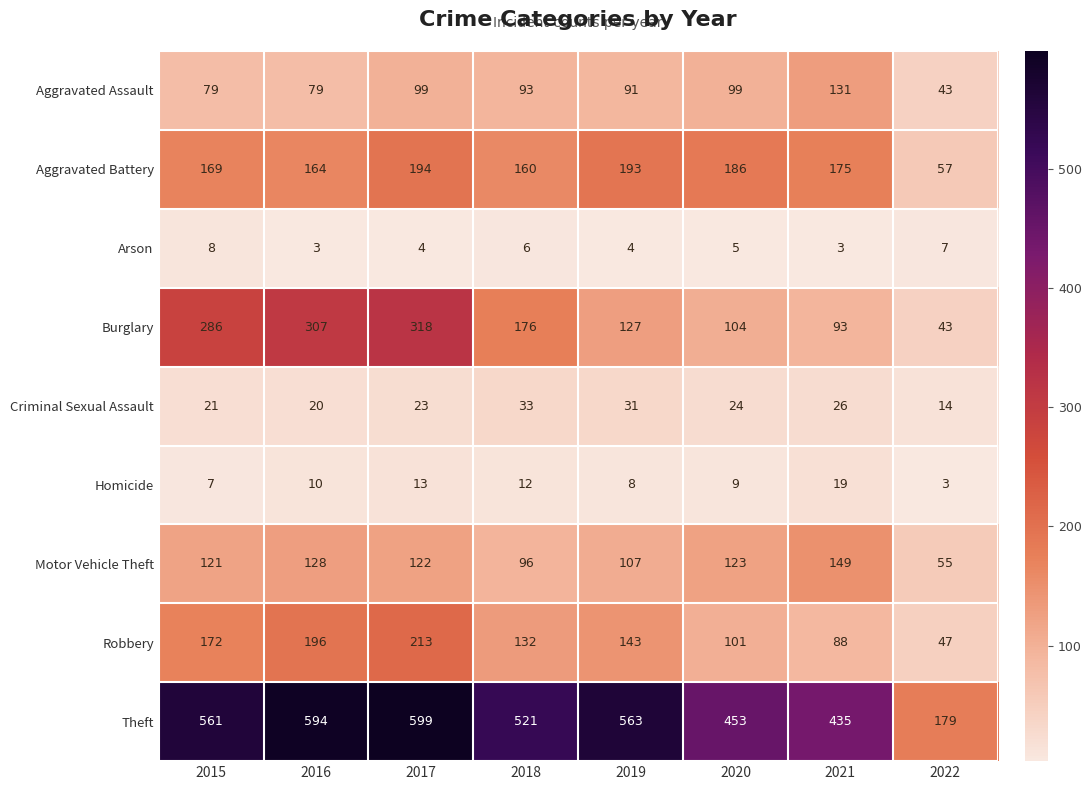

What is the maximum value for Theft?

599